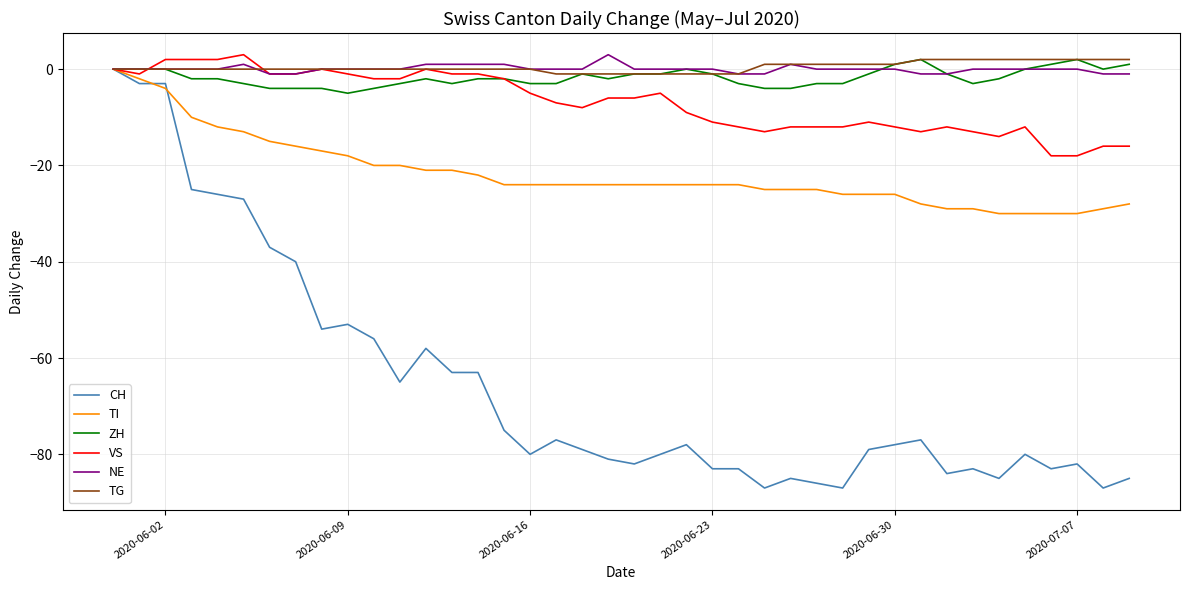

What is the minimum value for ZH?

-5